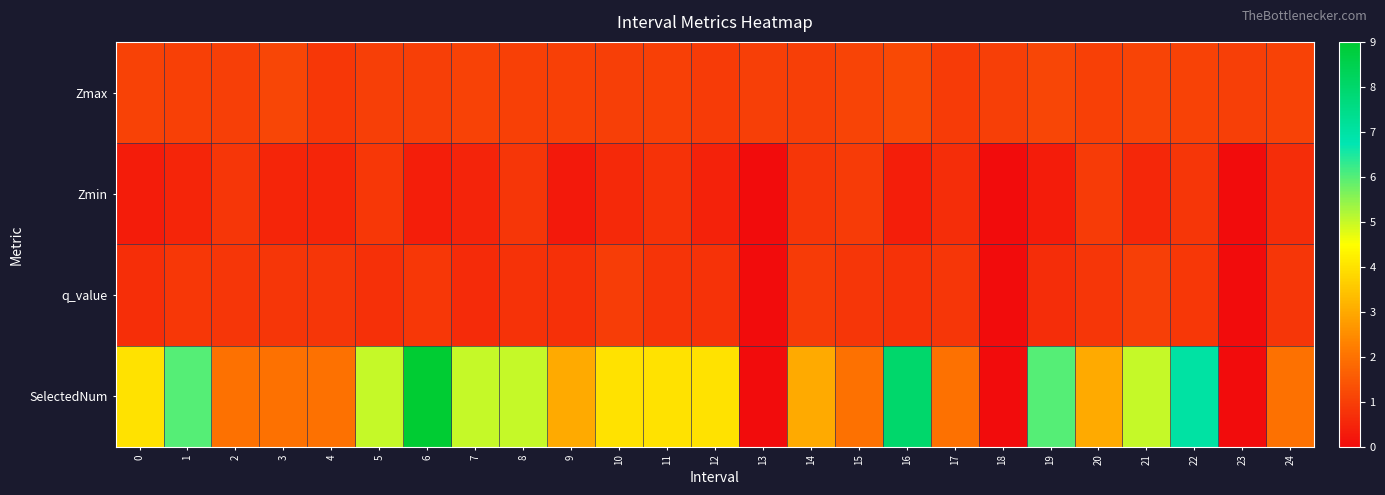

At 5, list the series in order from smallest to largest.

q_value, Zmin, Zmax, SelectedNum